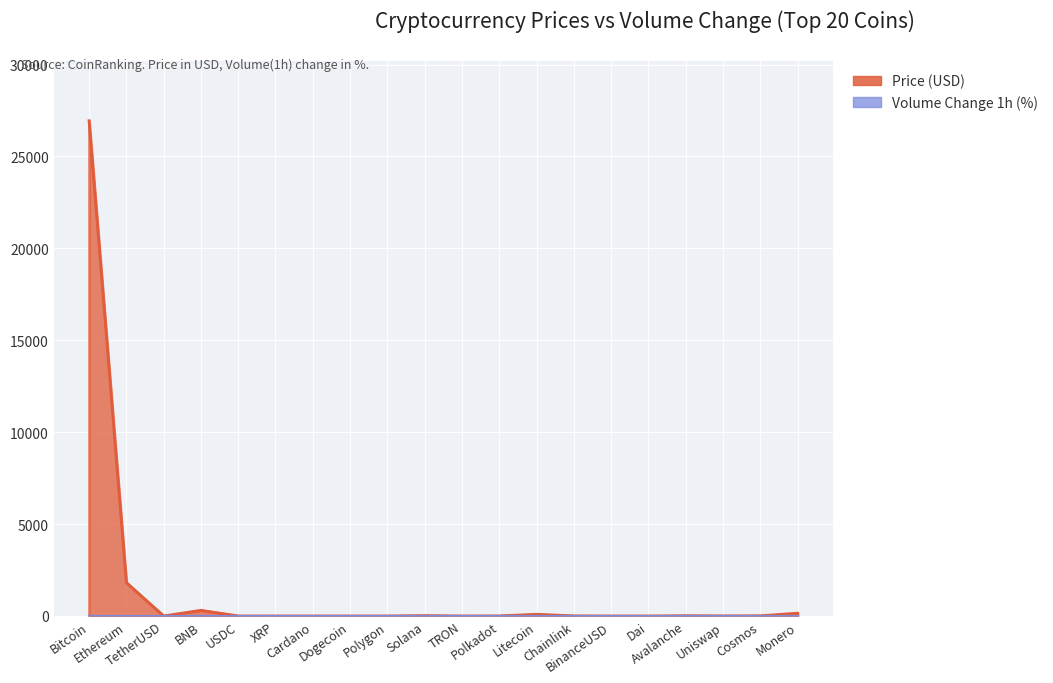

What is the maximum value shown in the chart?

26946.1